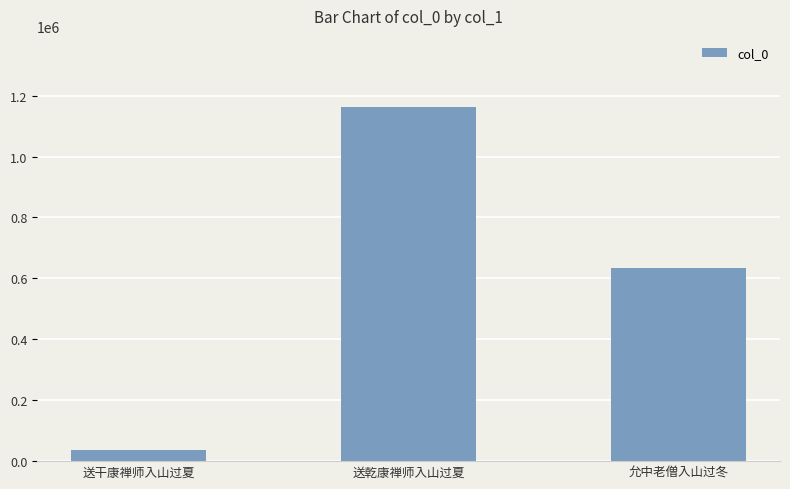

Rank the categories by value from highest to lowest.

送乾康禅师入山过夏, 允中老僧入山过冬, 送干康禅师入山过夏